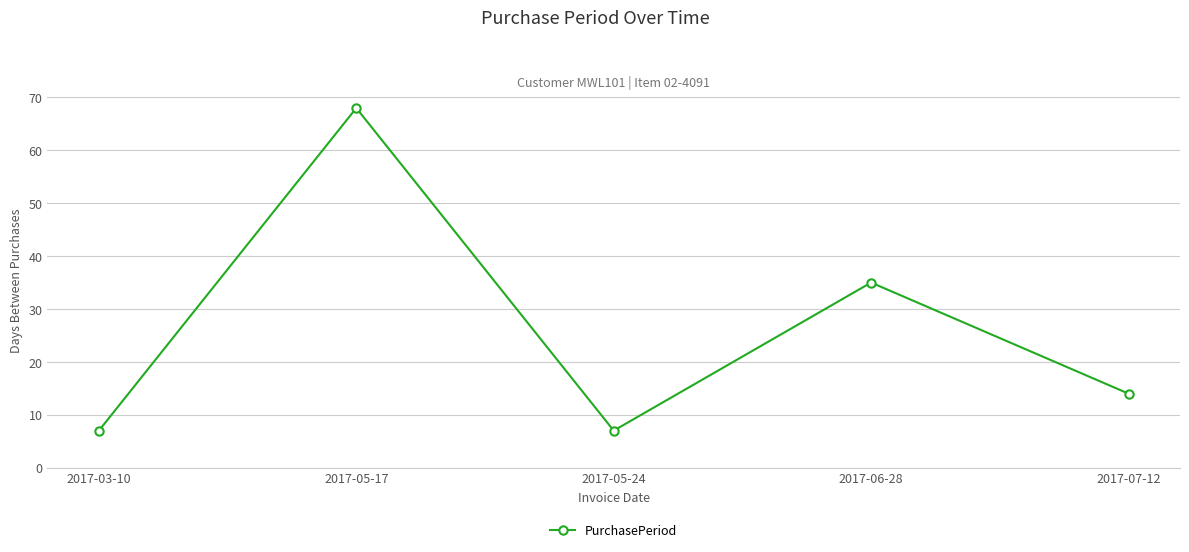

Which category has the highest value across all series?

2017-05-17